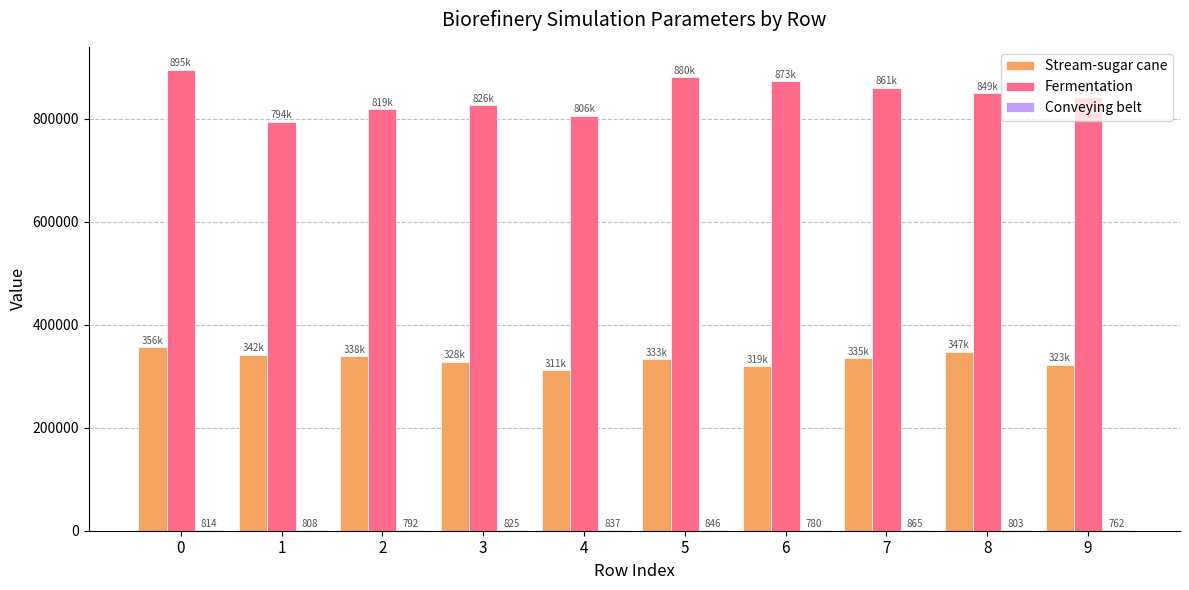

True or false: Stream-sugar cane has a value of 564431.9 at 6.

False